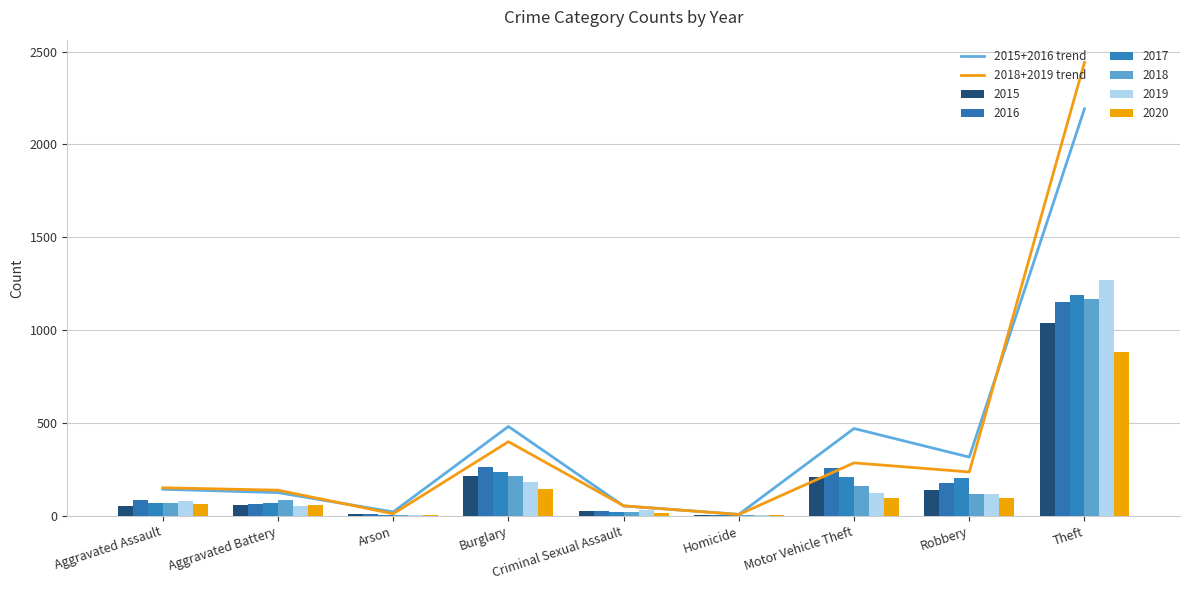

Where is 2015+2016 trend nearest to the value 1100?

Burglary